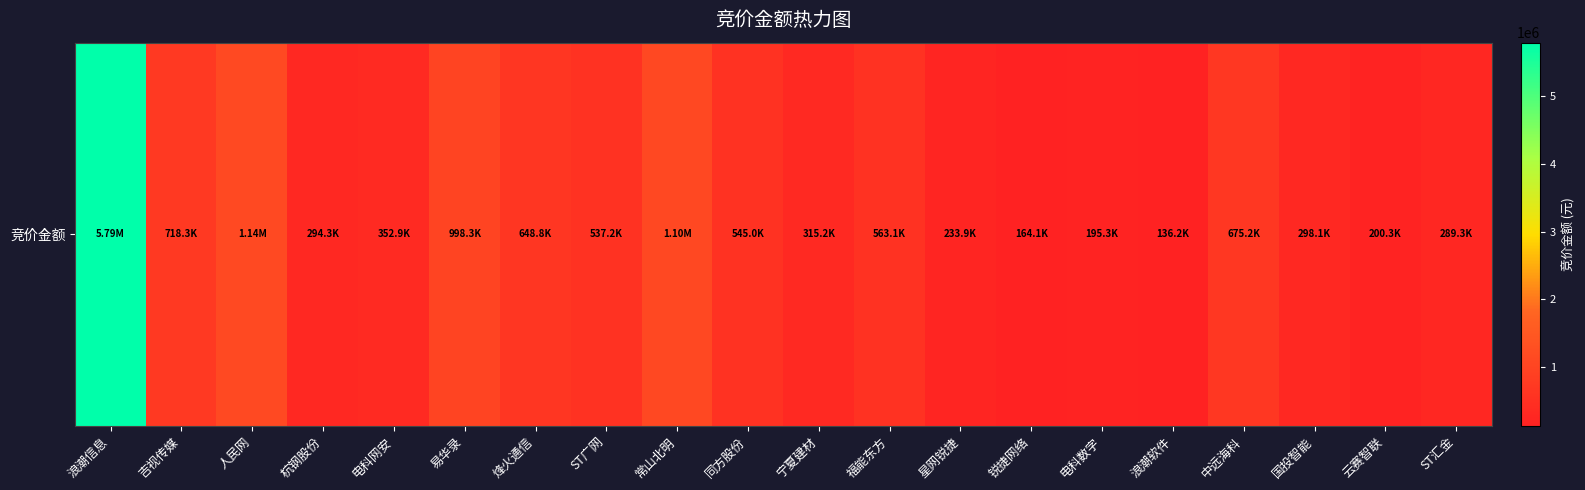

What is the minimum value shown in the chart?

136249